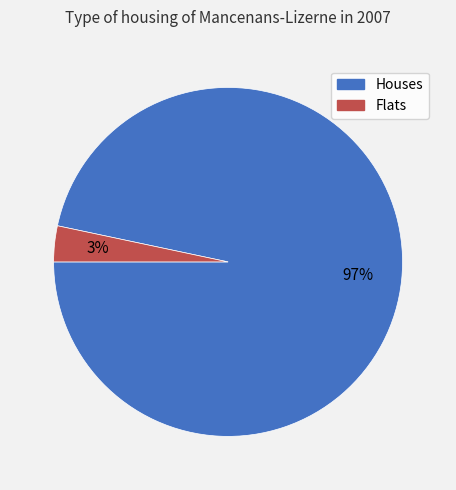

To the nearest percent, what is the average slice percentage?

50%